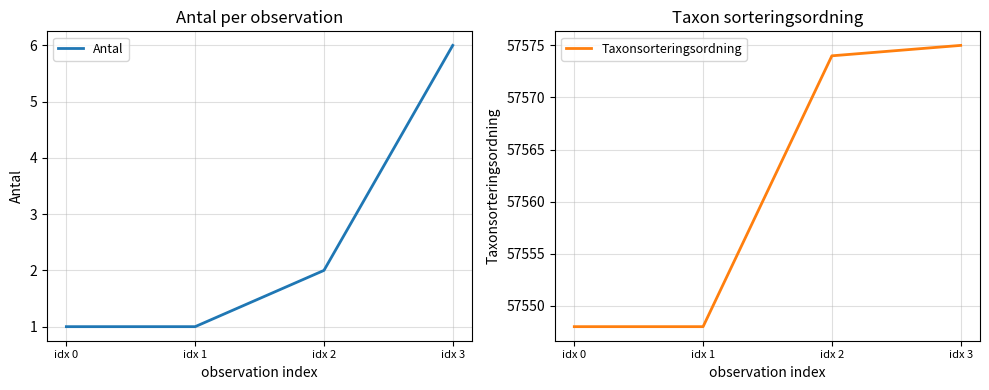

Rank the series by their average value, from highest to lowest.

Taxonsorteringsordning, Antal